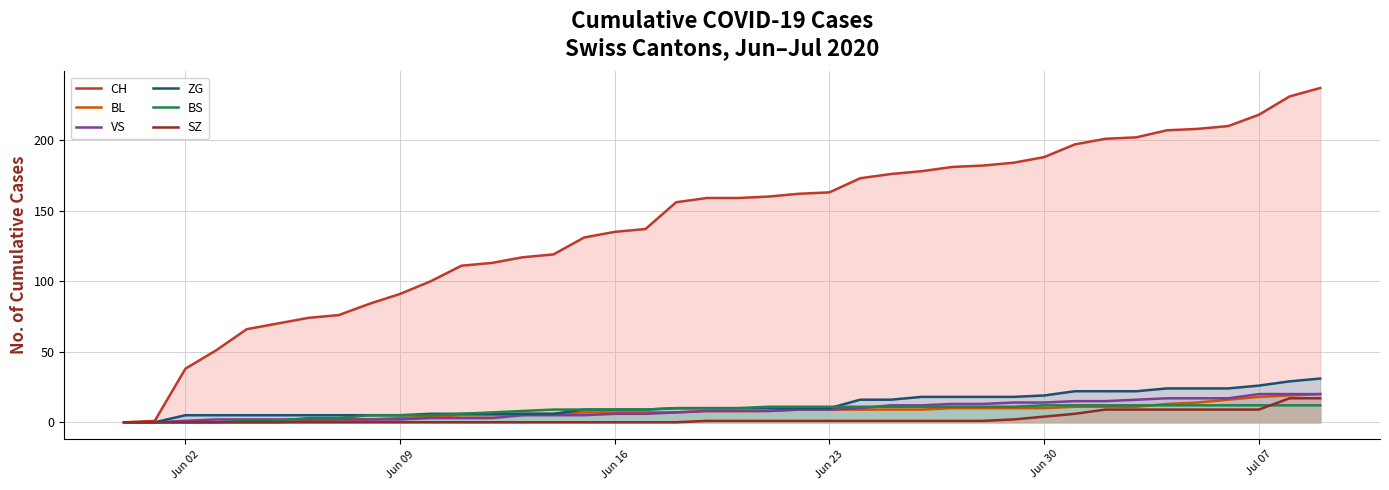

Which series has the largest range (max minus min)?

CH